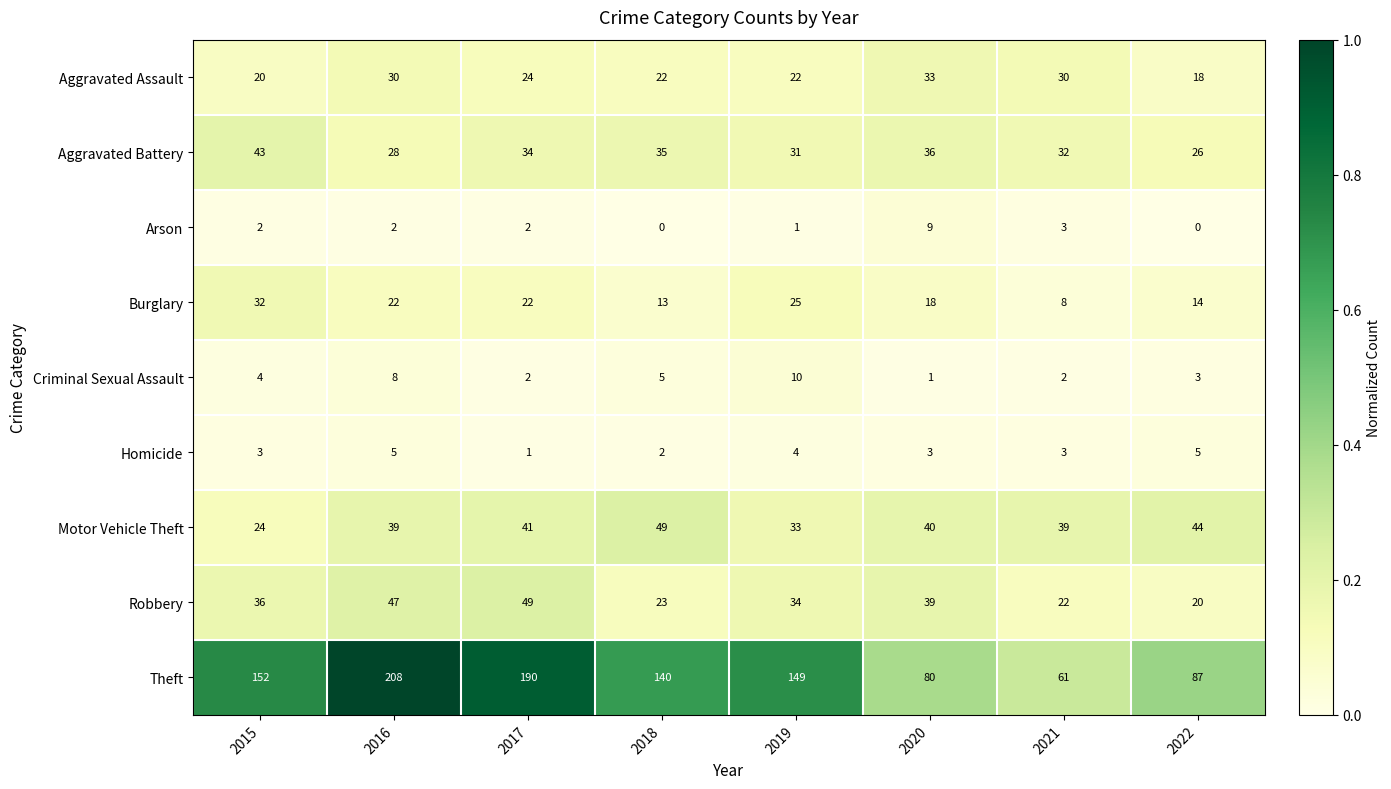

What is the total value across all series at 2019?

309